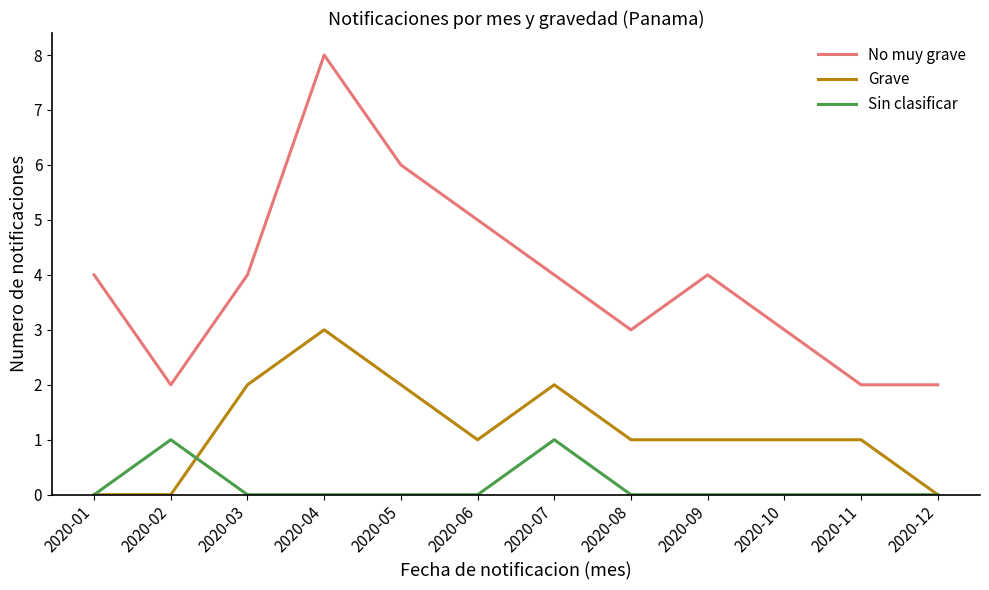

Is the value of No muy grave at 2020-06 greater than the value of Sin clasificar at 2020-07?

Yes